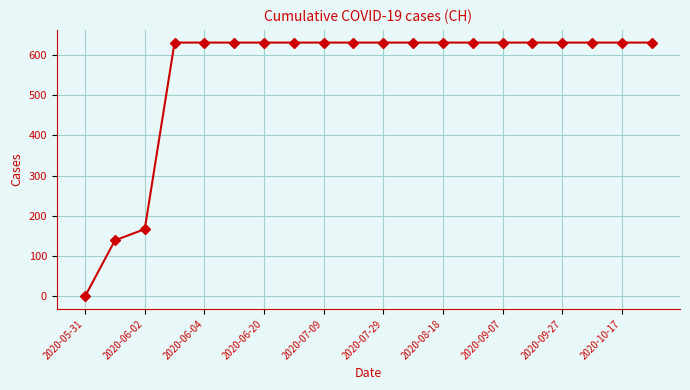

What is the maximum value shown in the chart?

631